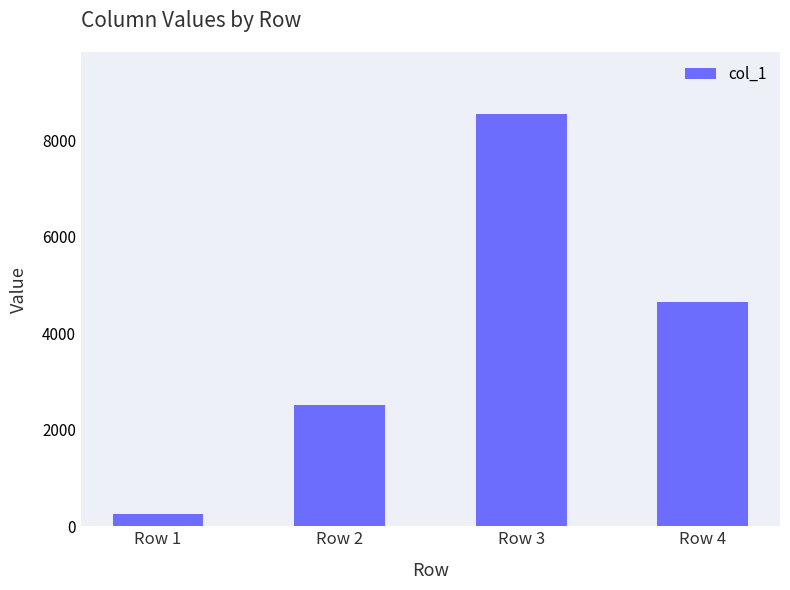

Reading left to right, transcribe all the data shown in this chart.

260	2520	8552	4645